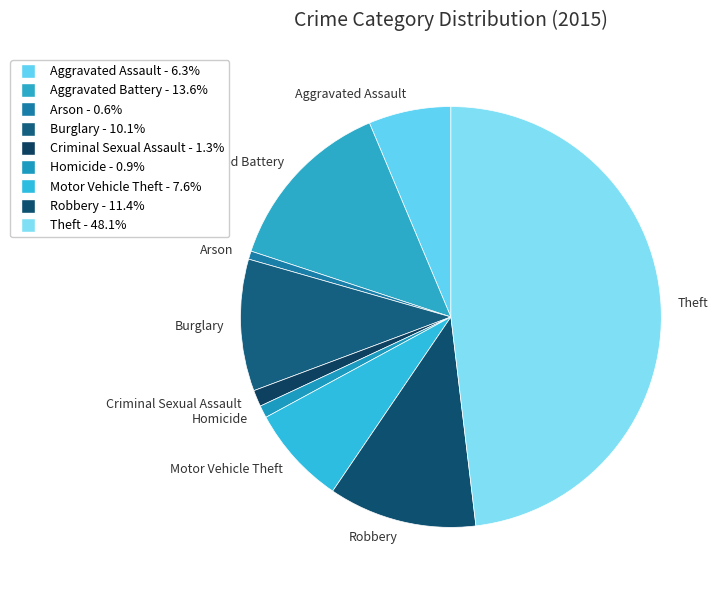

Which category has the biggest portion of the pie?

Theft